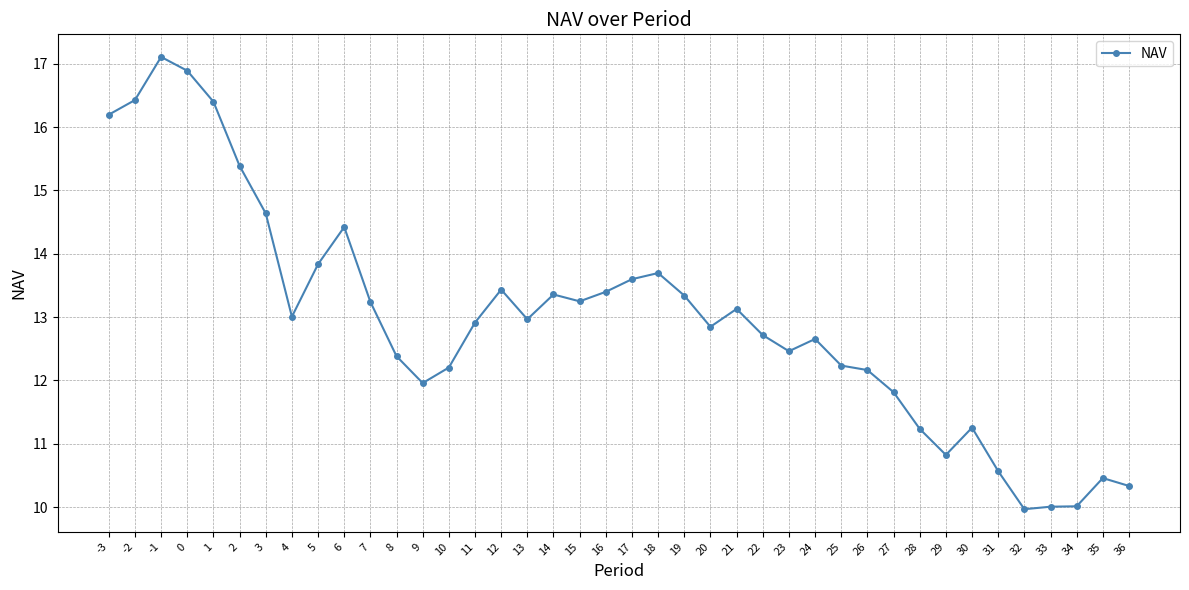

What is the difference between the values at 9 and 16?

1.4